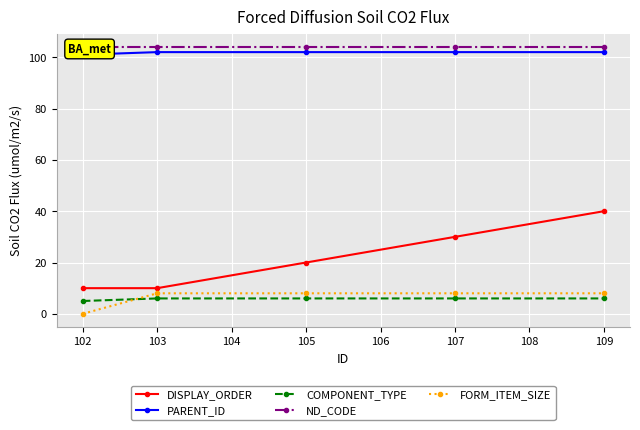

Count the FORM_ITEM_SIZE values in the range 8 to 9.

4